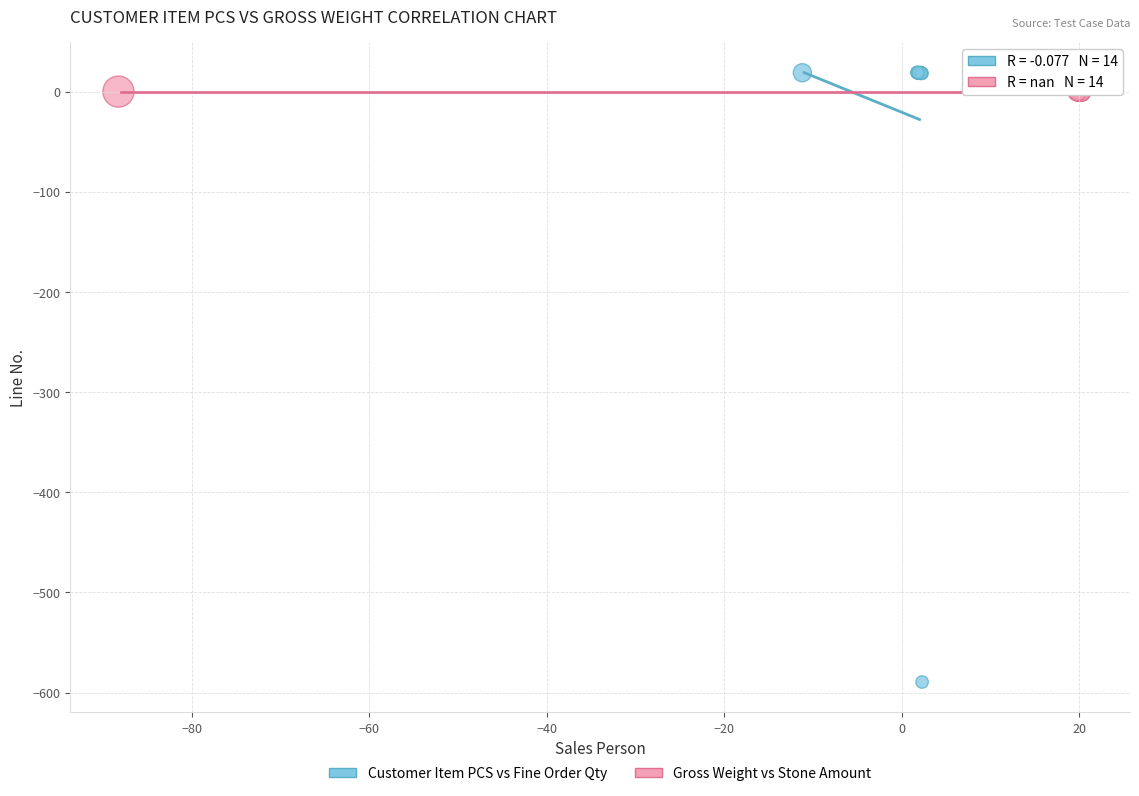

What are all the series names shown in the legend?

Customer Item PCS vs Fine Order Qty, Gross Weight vs Stone Amount